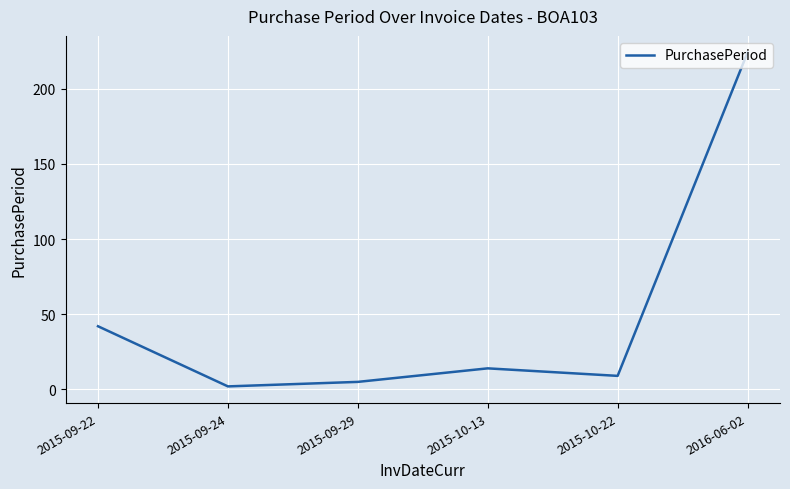

Where is the first local minimum?

2015-09-24